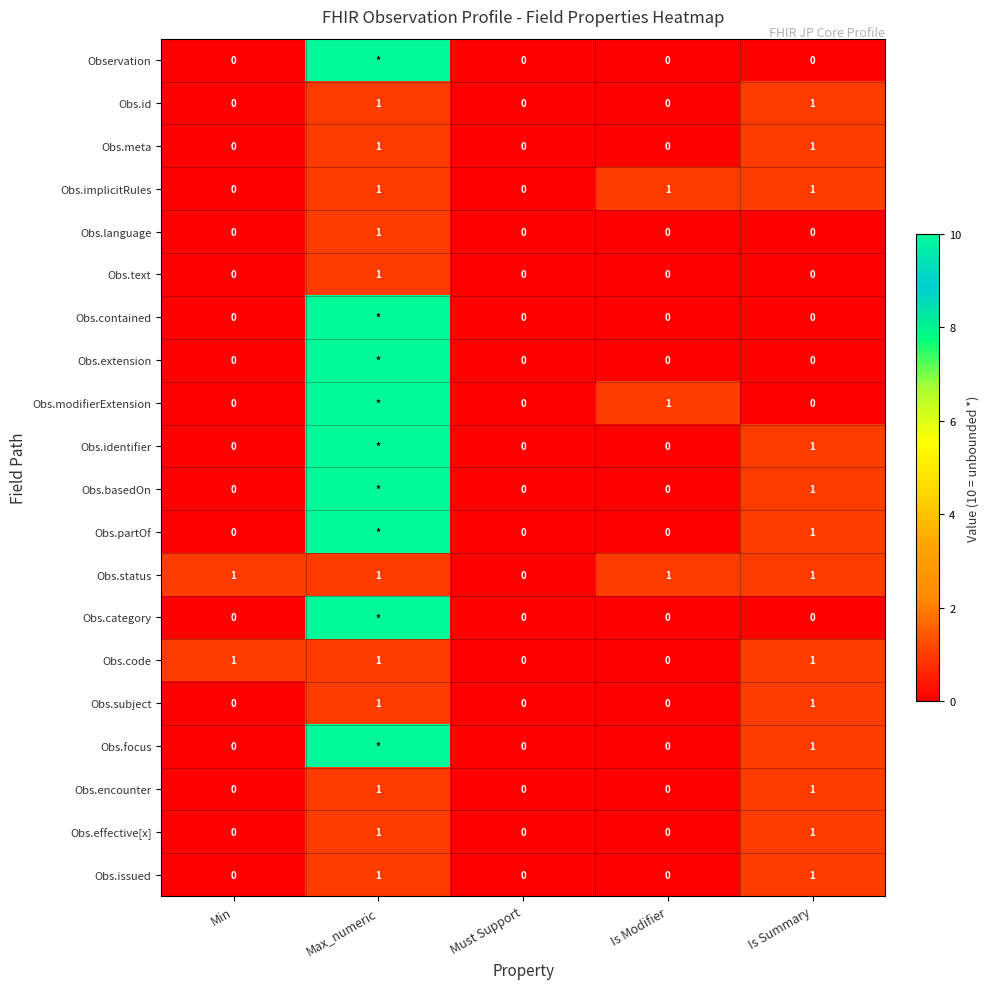

How many series are shown in this chart?

20